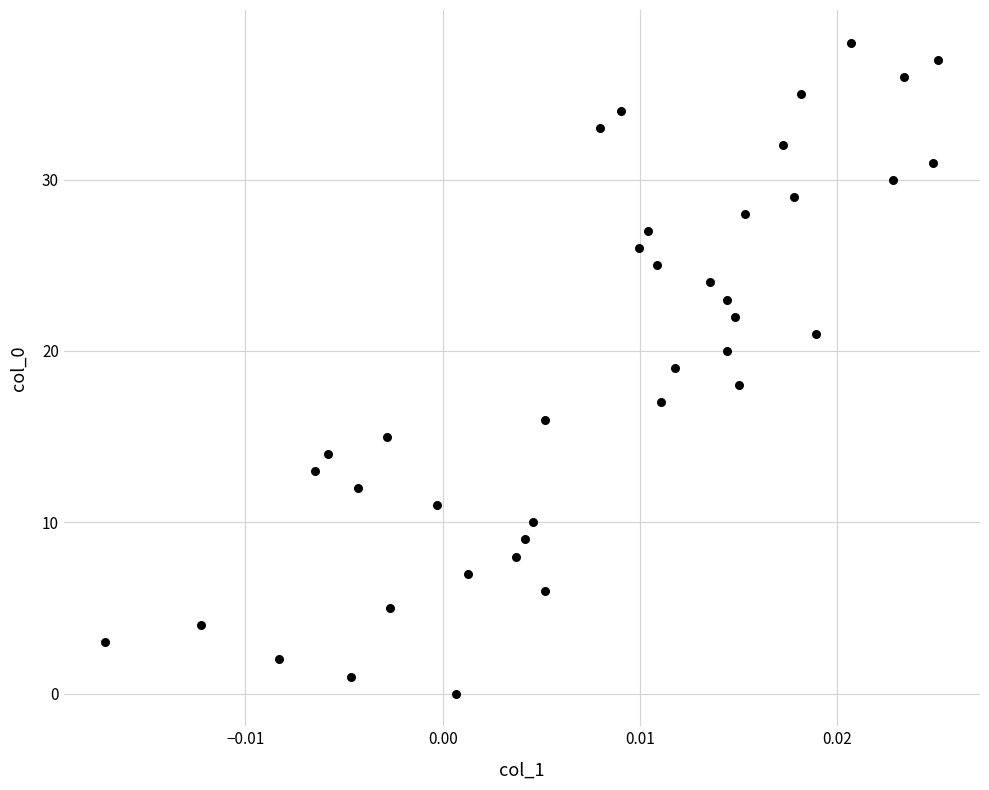

What is the range of Y values (max minus min)?

38